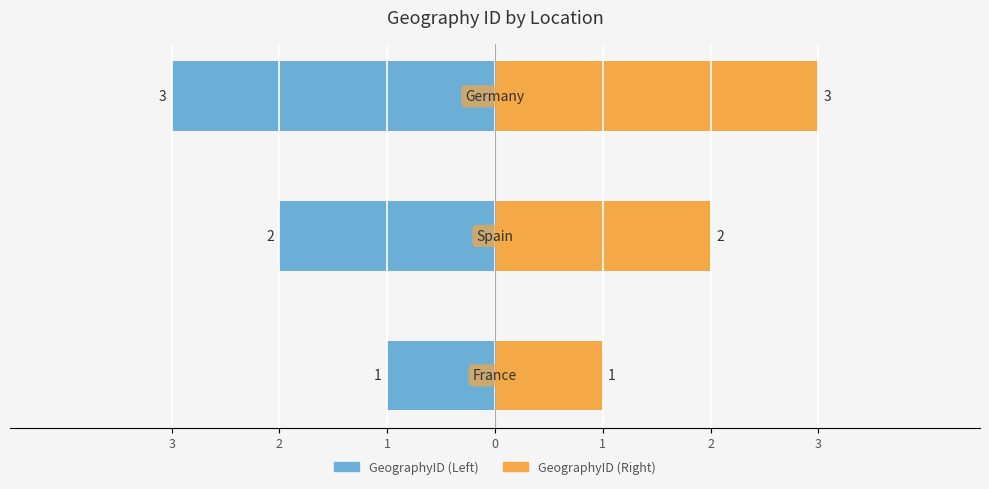

At which label does the data first exceed 2?

Germany